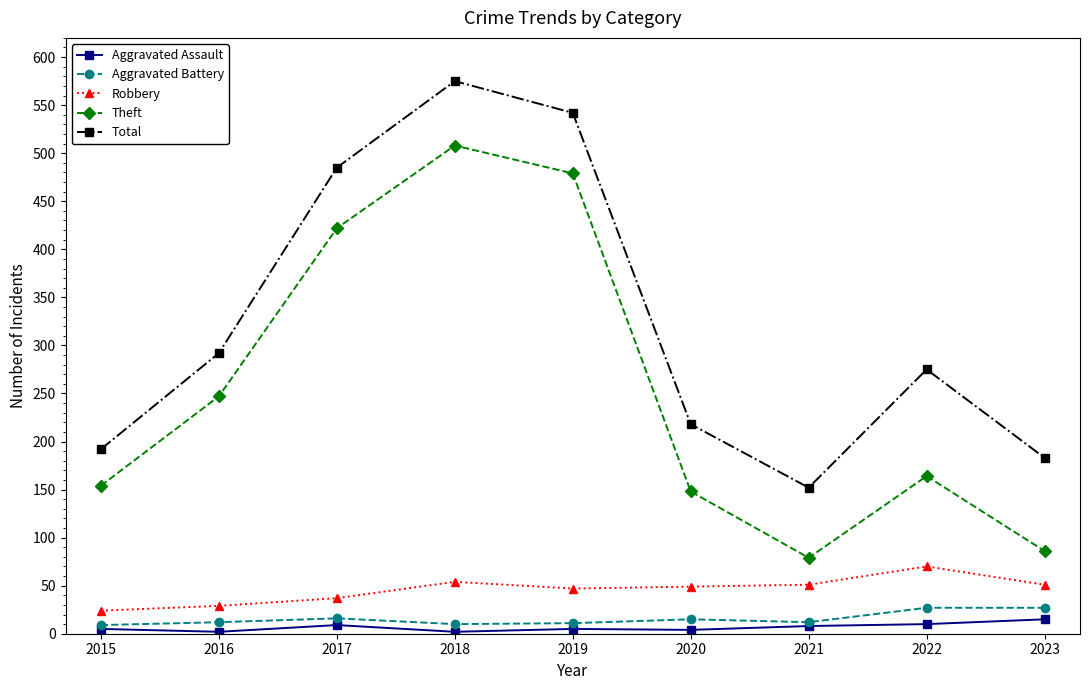

What value does the Aggravated Assault series have at 2023?

15